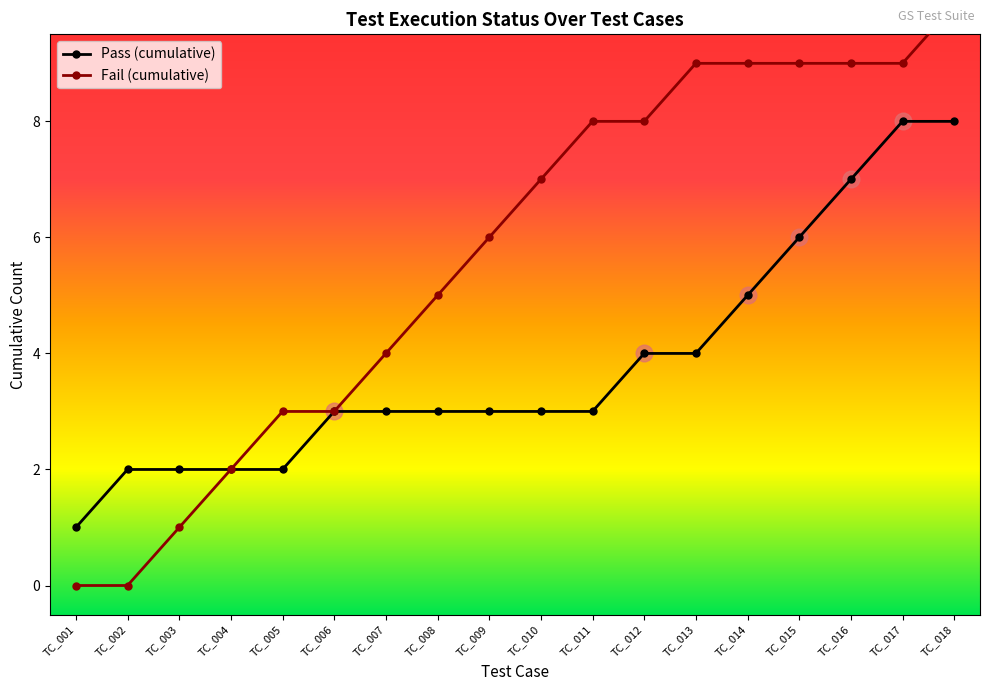

At which label is Fail closest to 0?

TC_001